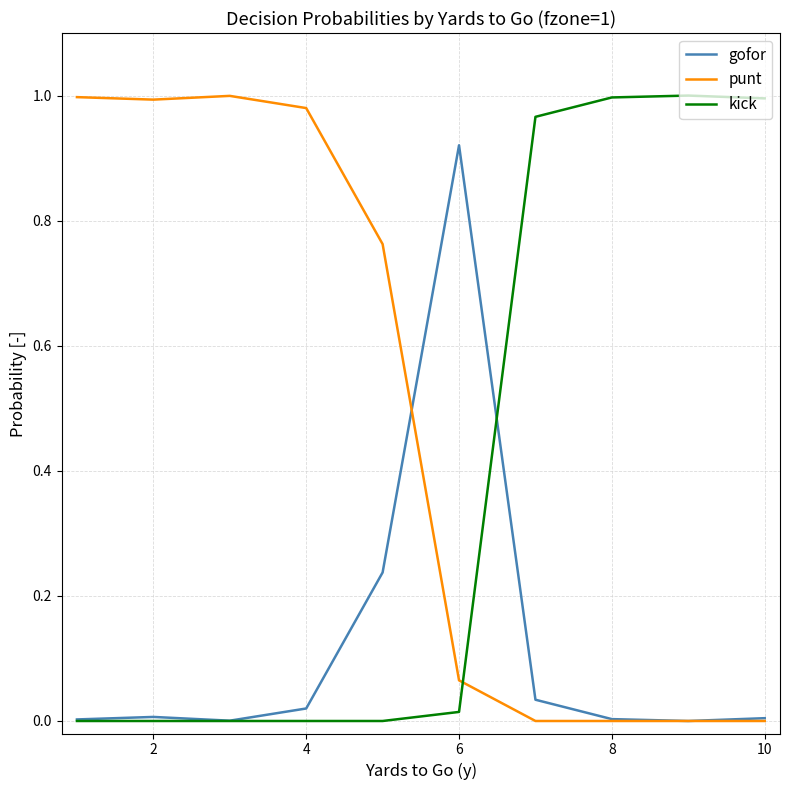

List the series in order of their overall mean, lowest first.

gofor, kick, punt